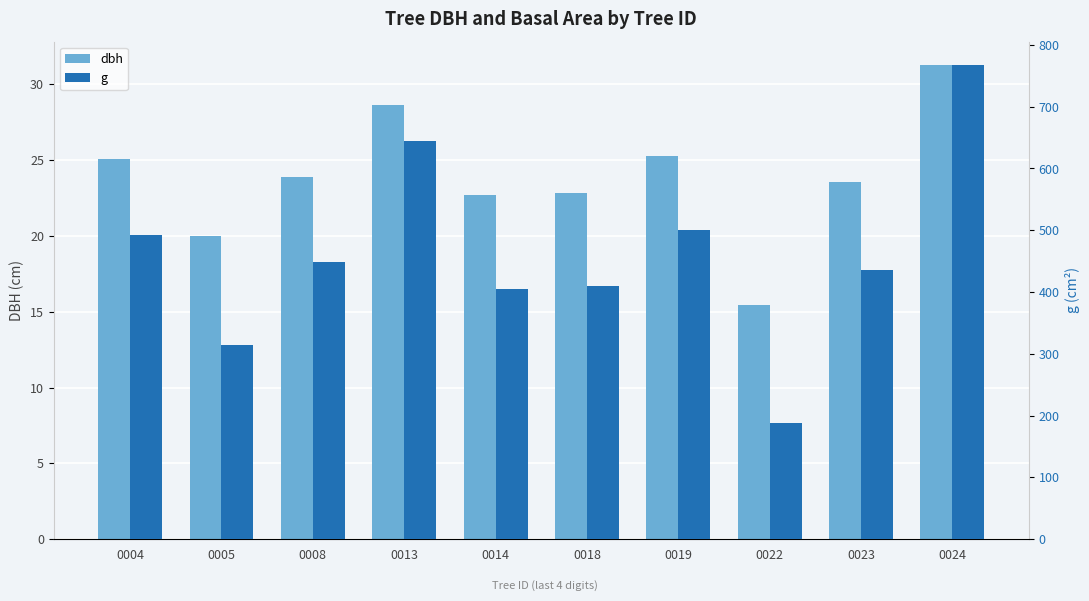

How many data points in dbh are less than 23?

4